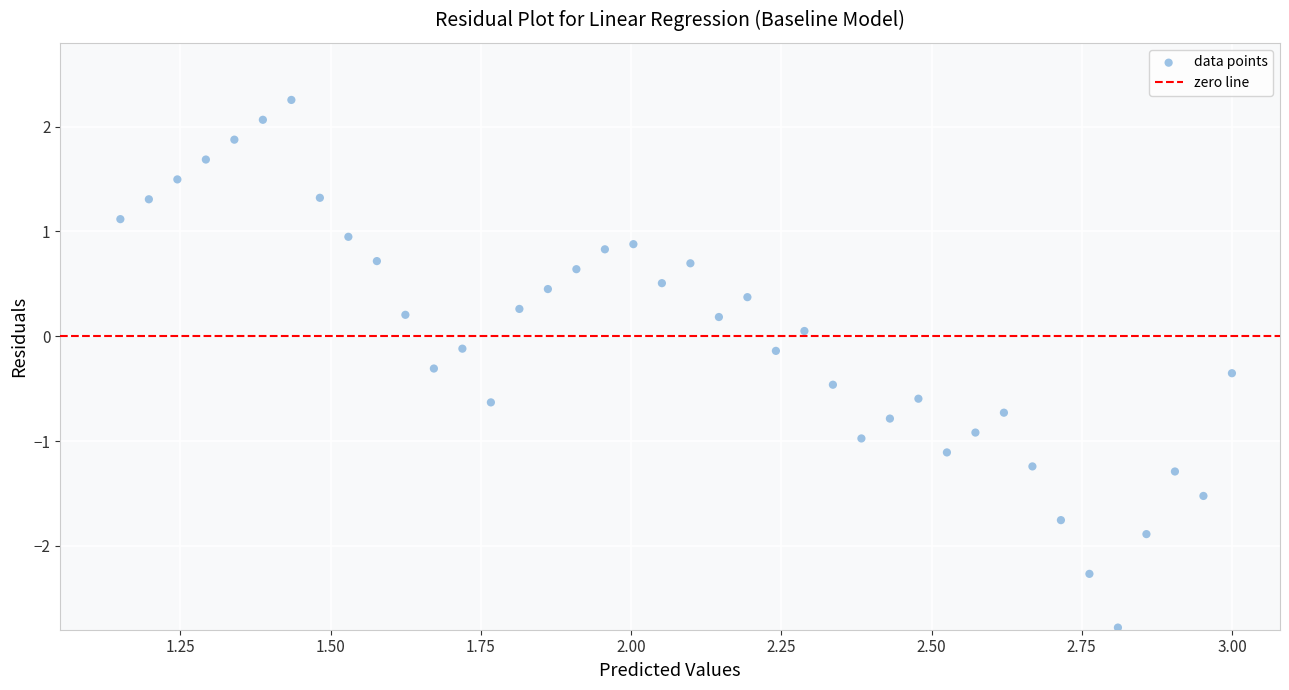

What is the range of Y values (max minus min)?

5.0